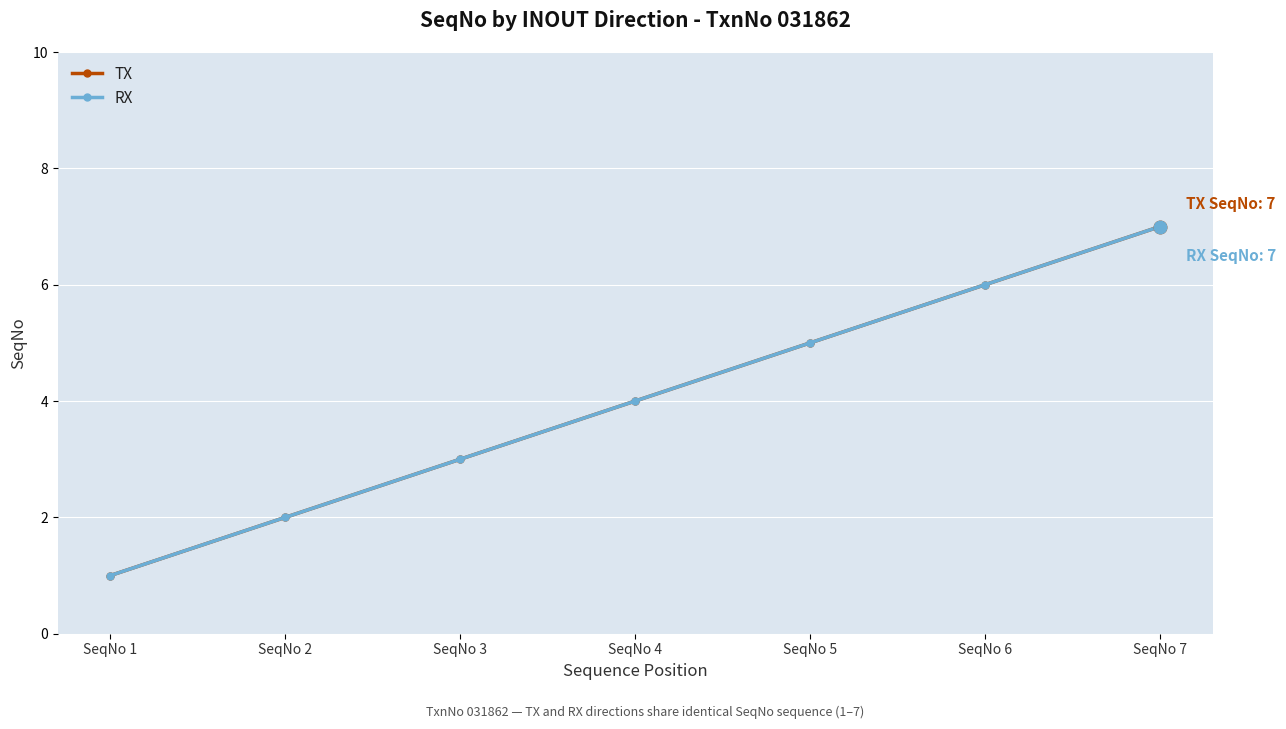

Does the chart have visible grid lines?

Yes